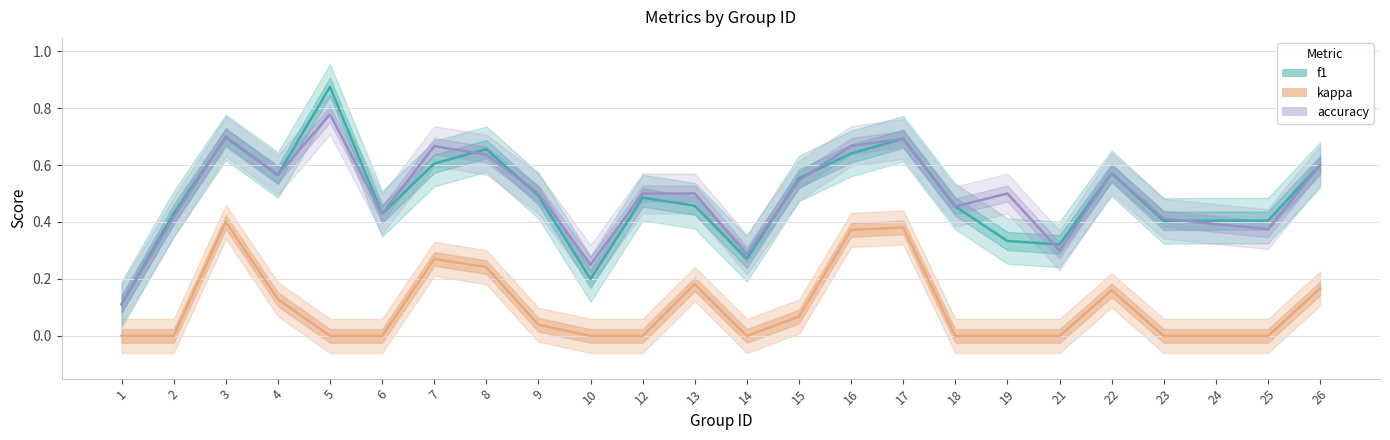

Which label corresponds to the smallest value in the chart?

1